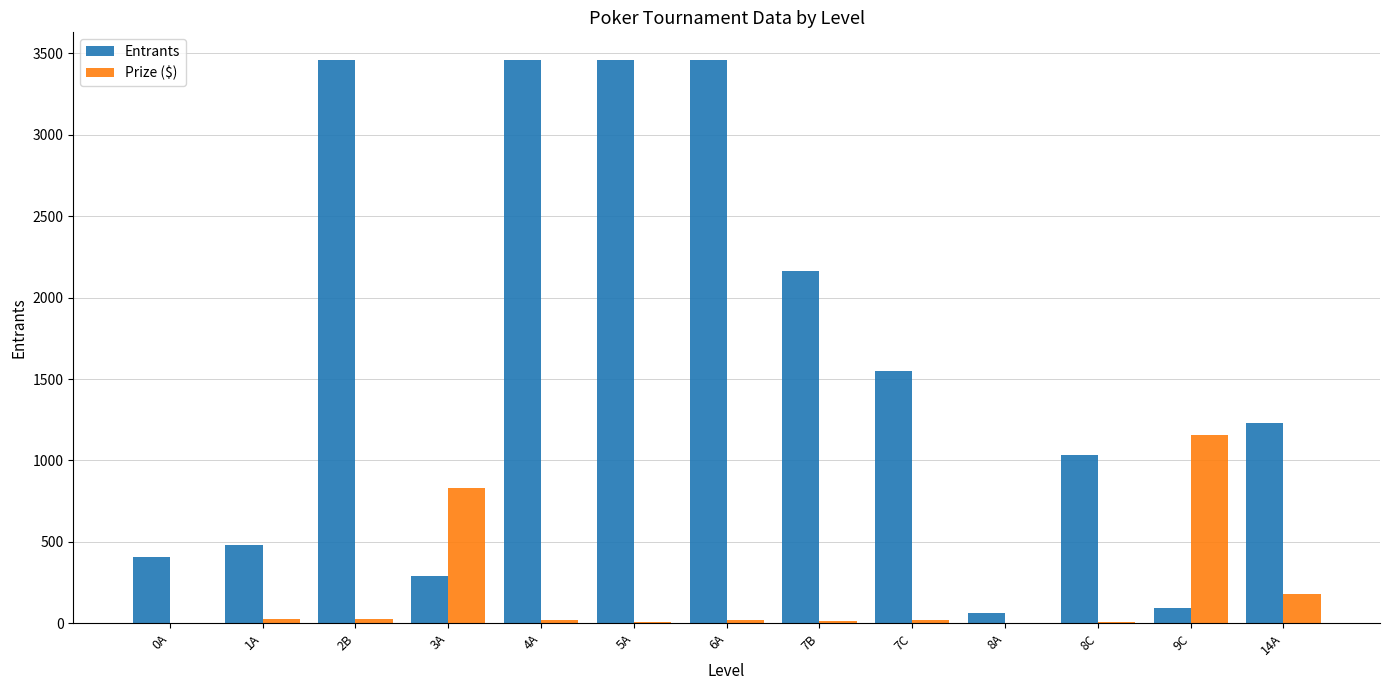

Is the value of Prize ($) at 8A greater than the value of Entrants at 1A?

No